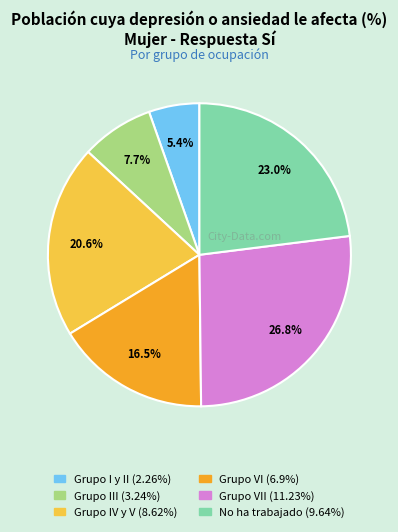

Is there any slice that represents more than half of the pie?

No